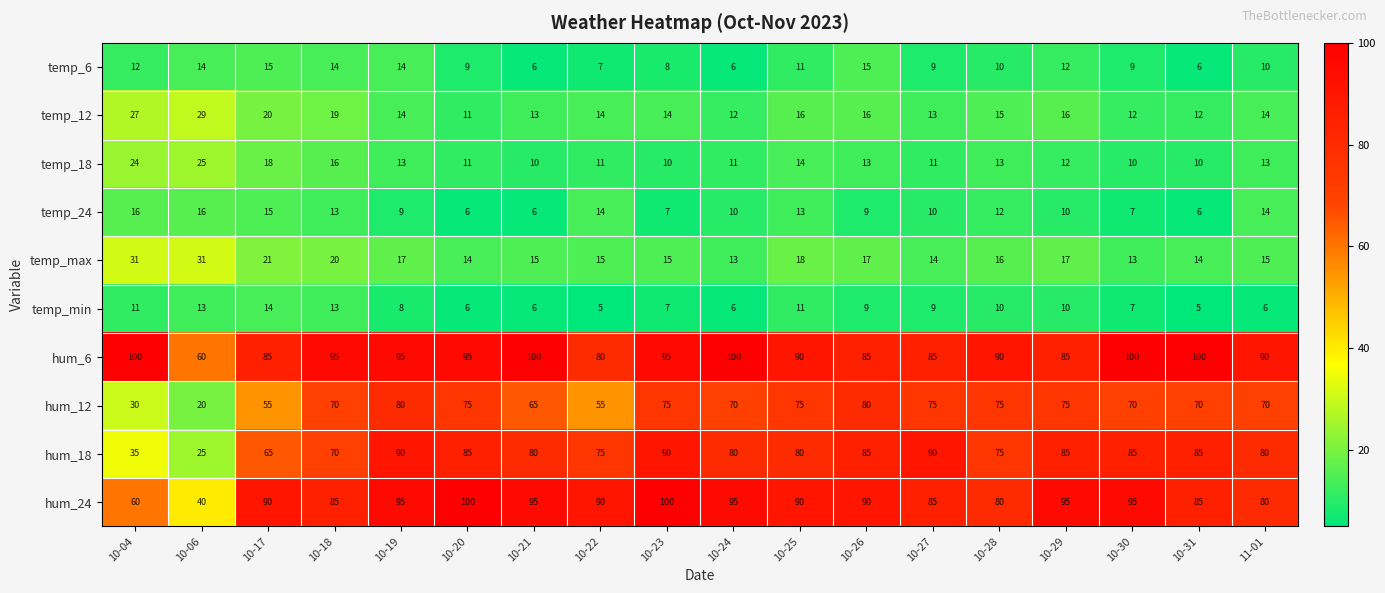

What is the sum of the hum_6 values at 10-26 and 10-04?

185